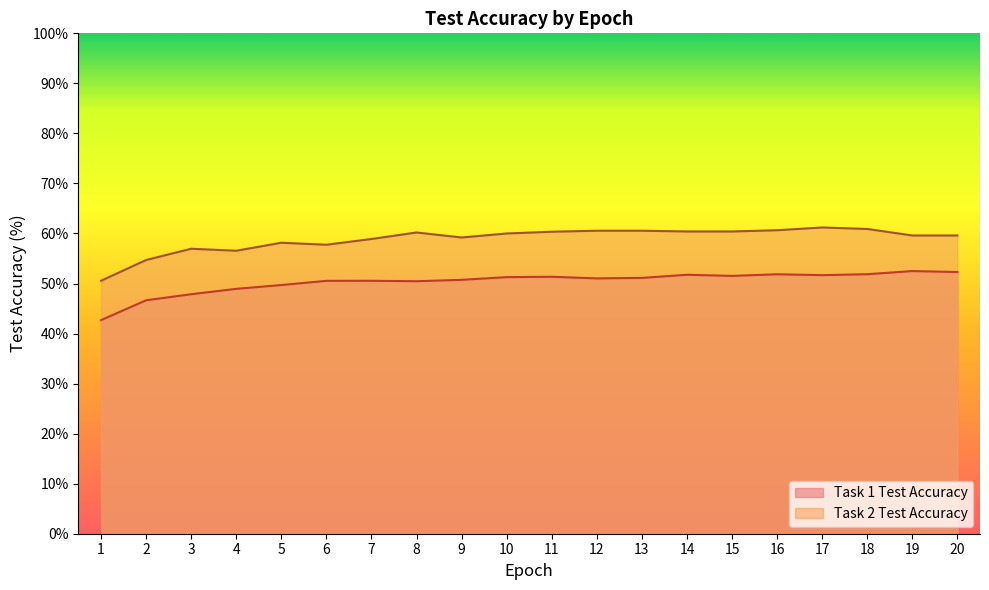

How many categories are shown in the chart?

20